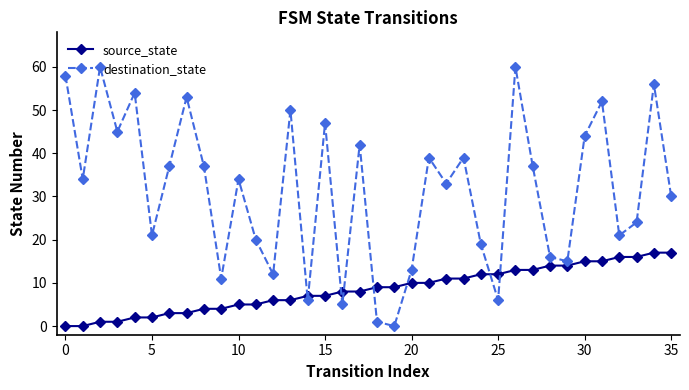

True or false: destination_state has more than 2 interior local peaks.

True